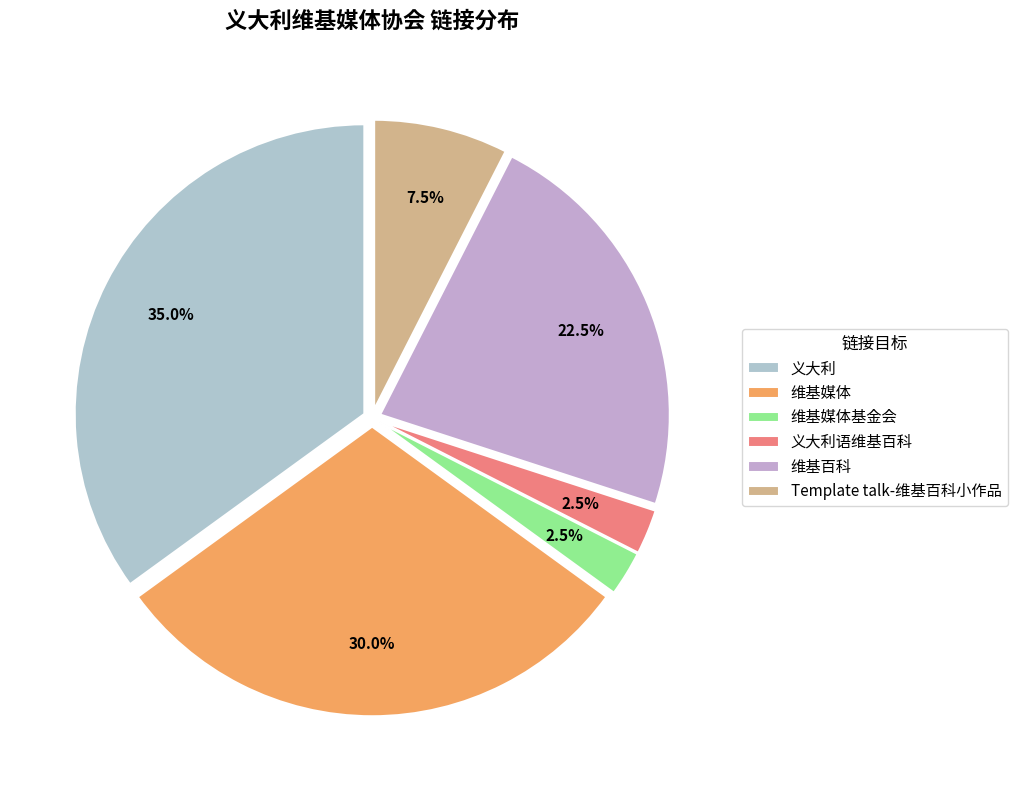

How many segments does this pie chart have?

6